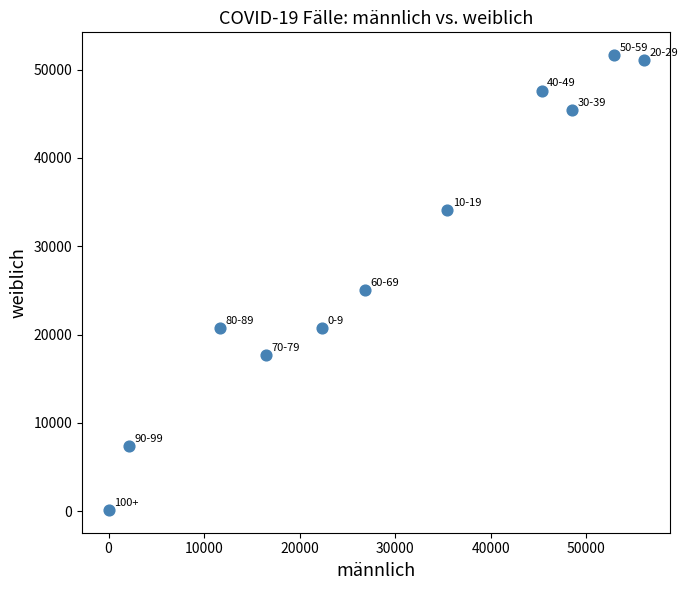

What Y value in the scatter plot is closest to 25893?

25024